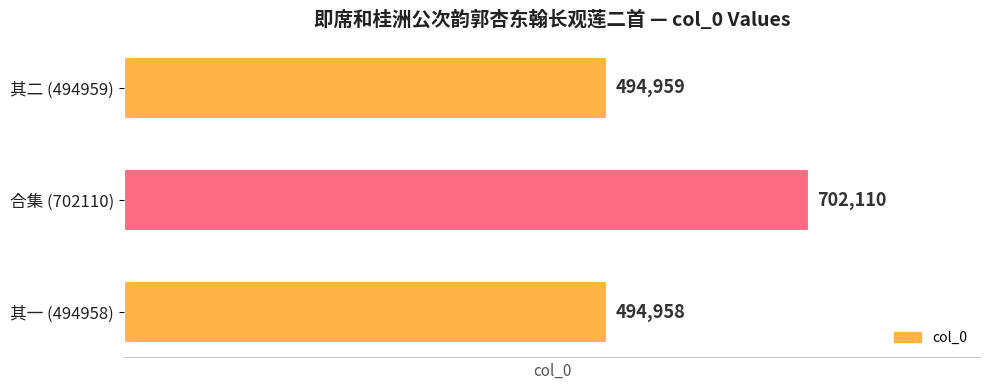

How many values are below 494959?

1